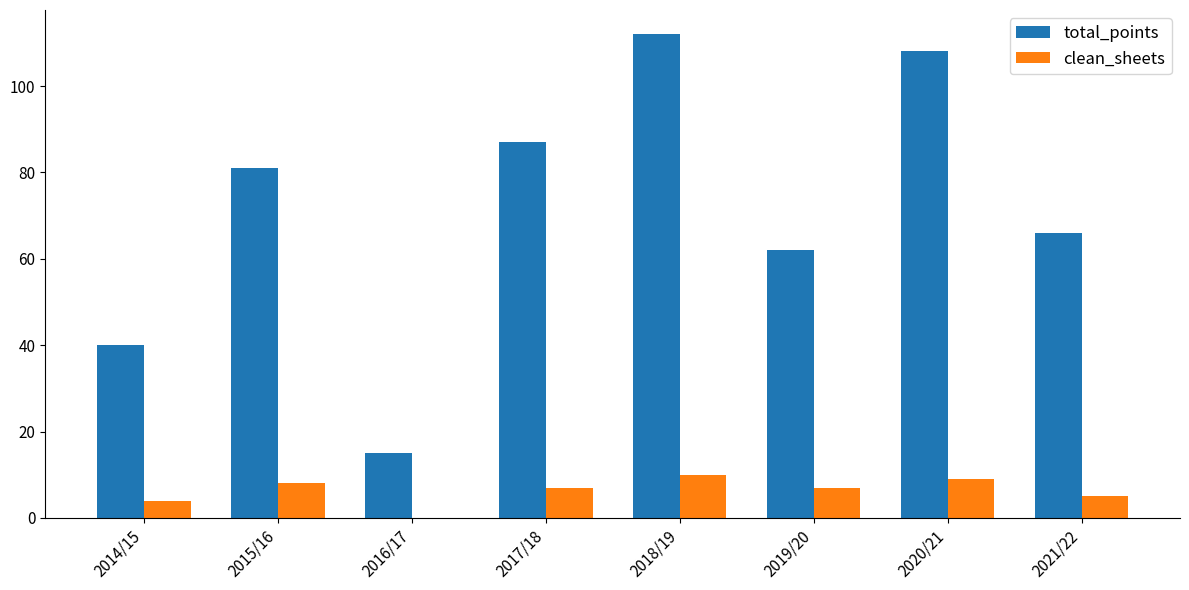

The value of clean_sheets at 2019/20 is 7. True or false?

True